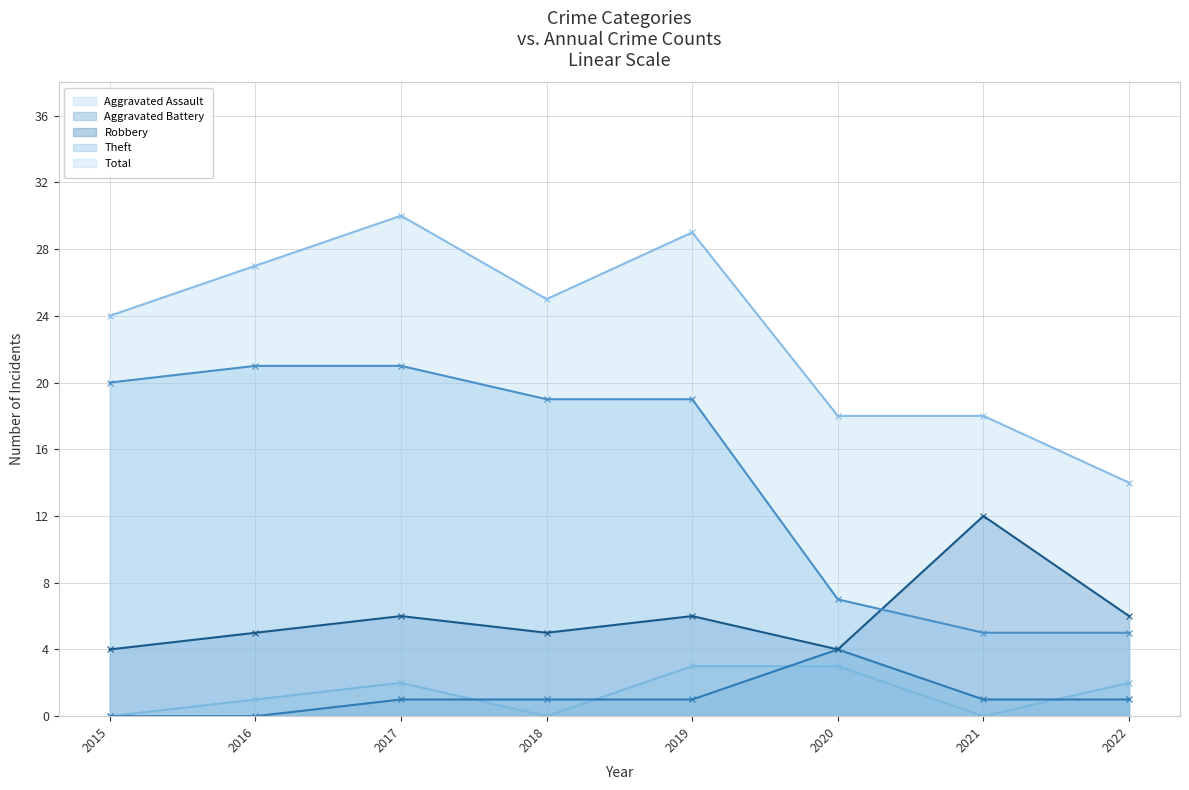

Reading left to right, list all the values displayed in this chart.

Aggravated Assault: 2015=0	2016=1	2017=2	2018=0	2019=3	2020=3	2021=0	2022=2
Aggravated Battery: 2015=0	2016=0	2017=1	2018=1	2019=1	2020=4	2021=1	2022=1
Robbery: 2015=4	2016=5	2017=6	2018=5	2019=6	2020=4	2021=12	2022=6
Theft: 2015=20	2016=21	2017=21	2018=19	2019=19	2020=7	2021=5	2022=5
Total: 2015=24	2016=27	2017=30	2018=25	2019=29	2020=18	2021=18	2022=14